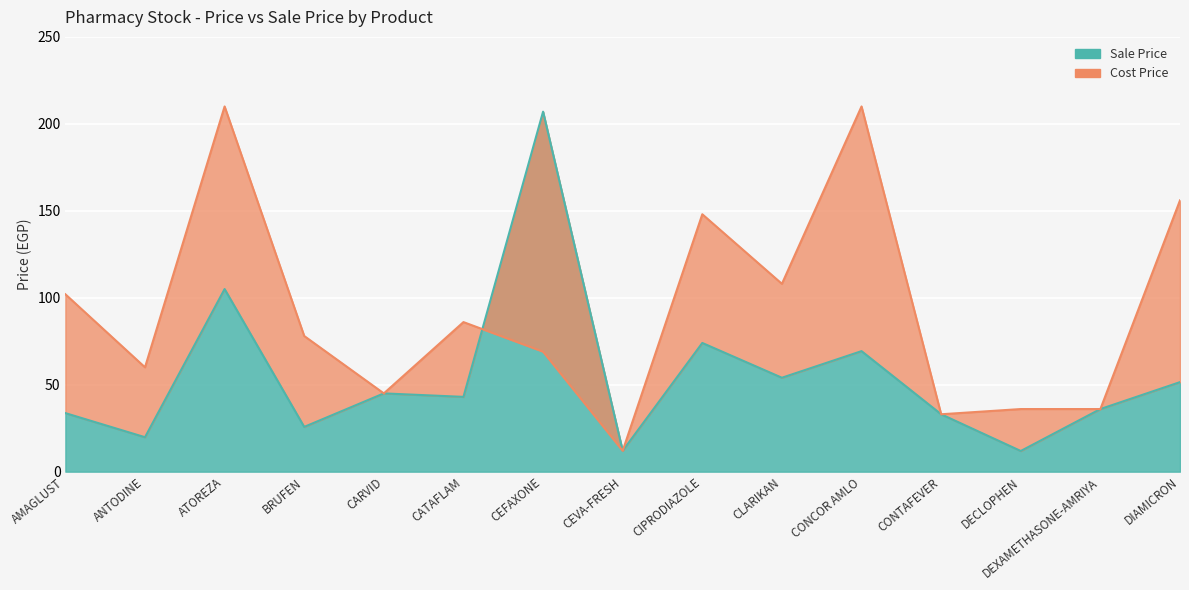

How many intersections are there between Sale Price and Cost Price?

1